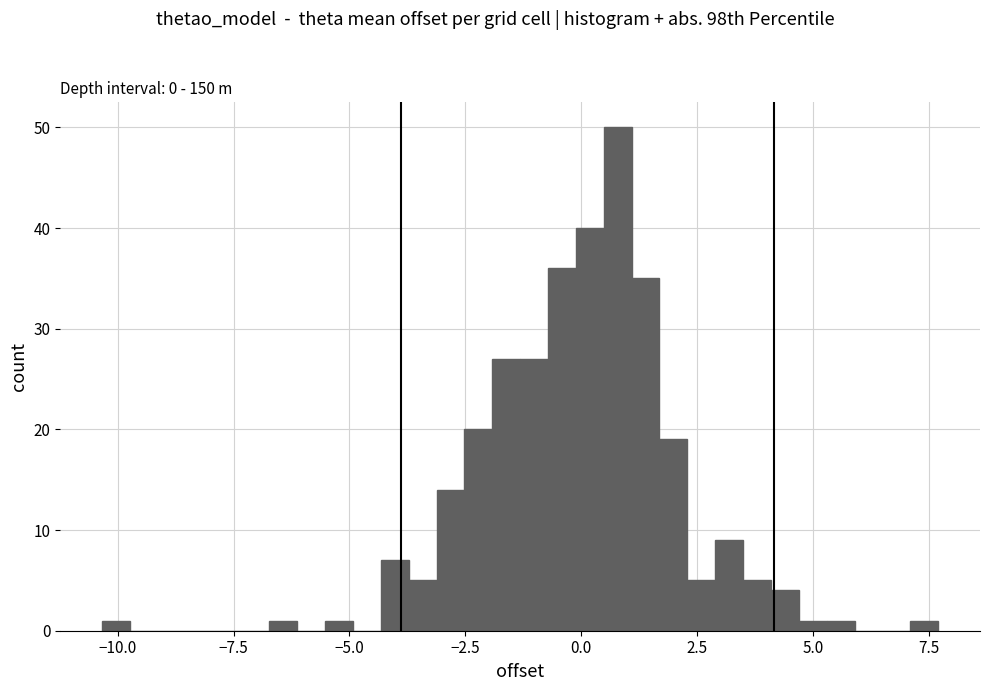

Read against the x-axis, roughly where is the centre of the tallest bar?

1.0